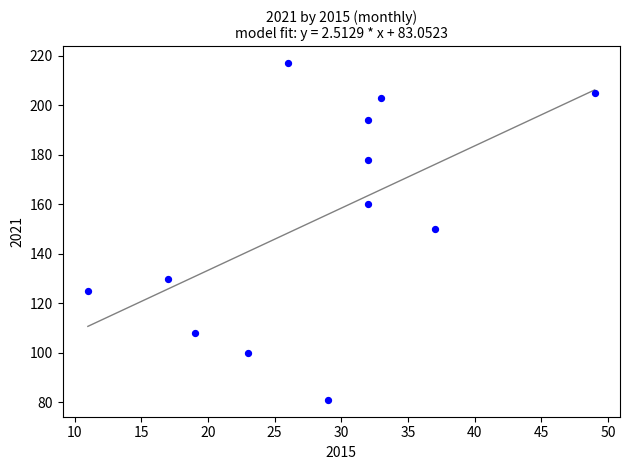

What is the average Y value?

154